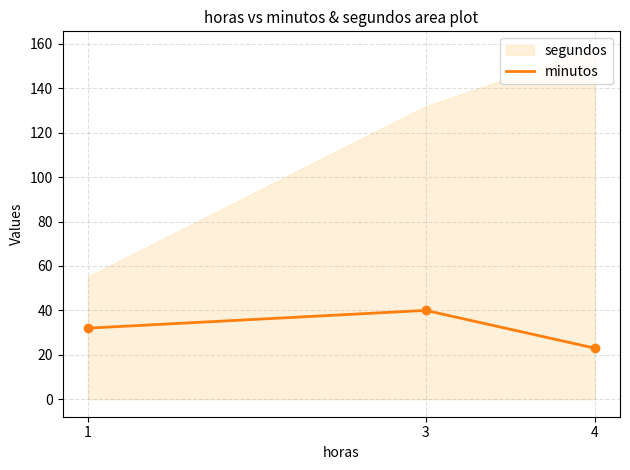

Which has a higher value, 4 or 3?

3